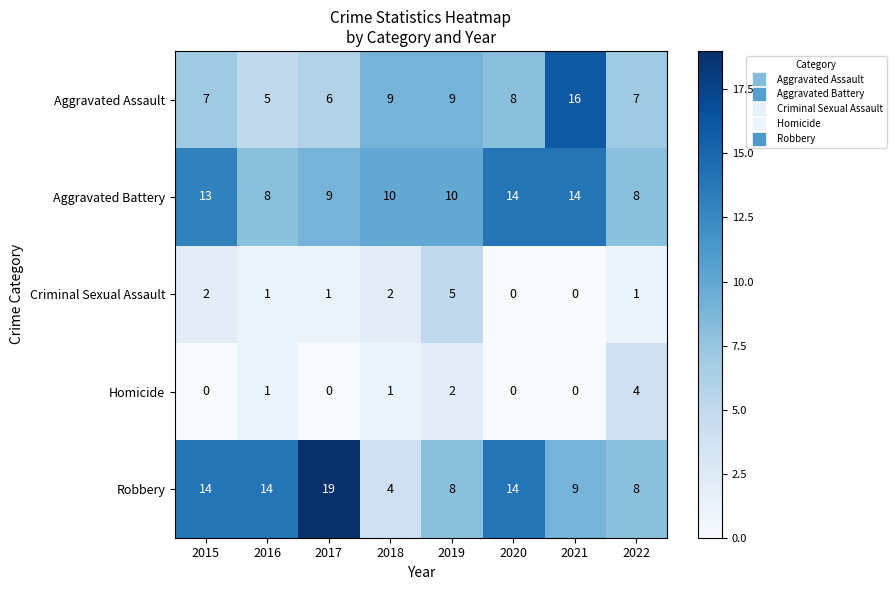

What is the sum of all Aggravated Battery values?

86